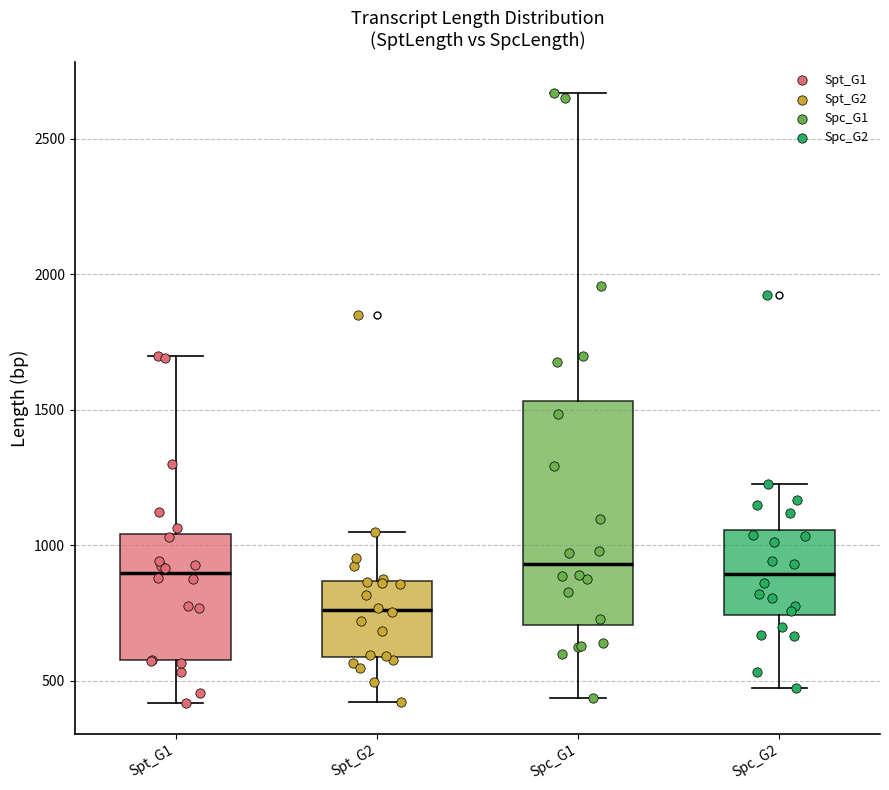

Which box is the tallest, from its lower edge to its upper edge?

Spc_G1